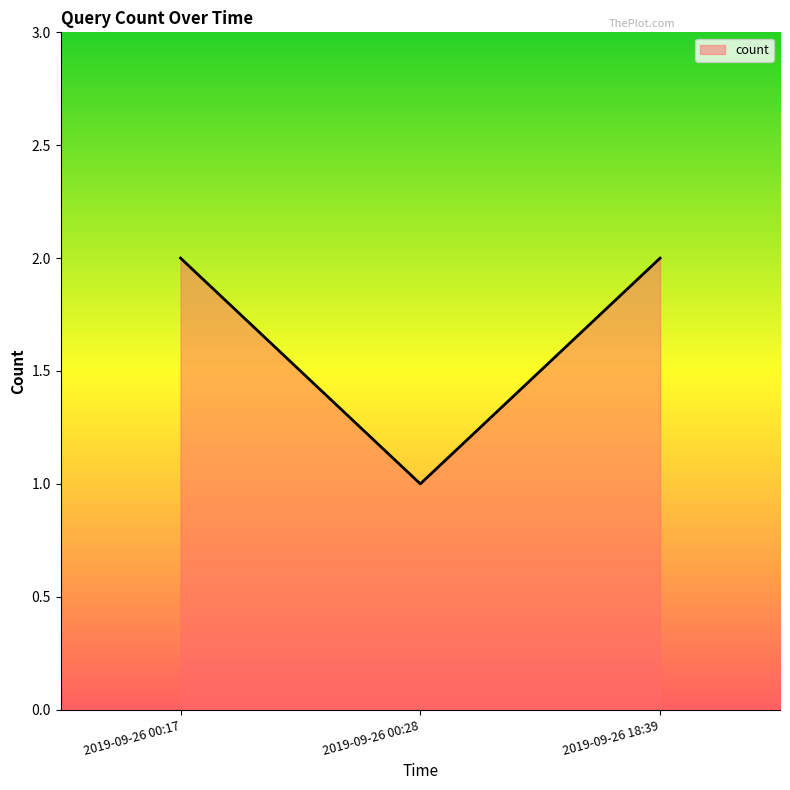

What is the sum of all values?

5